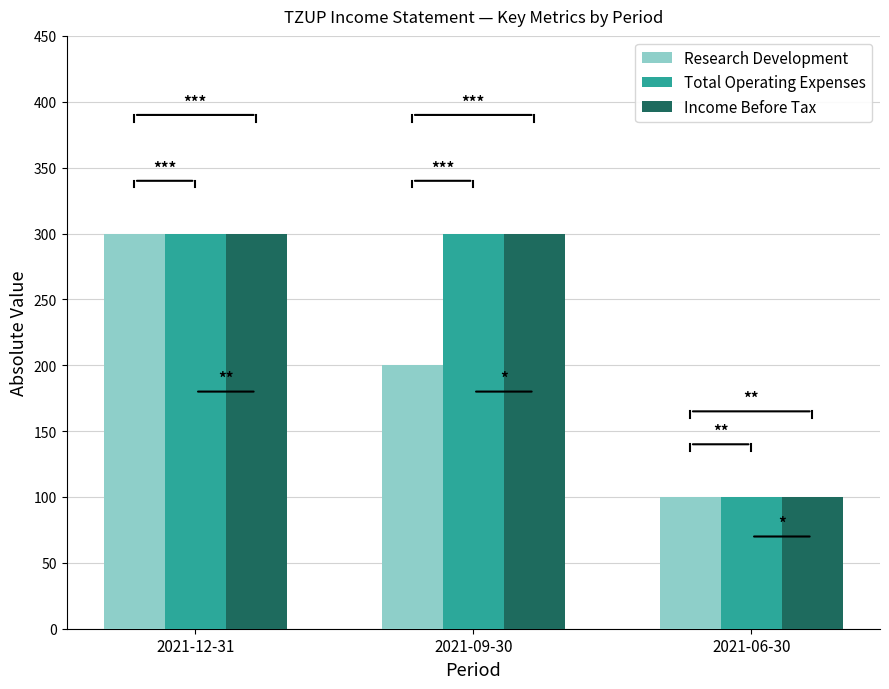

What is the difference between the highest and lowest values at 2021-09-30?

100